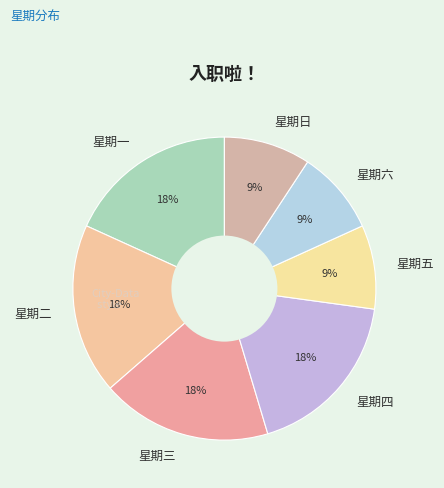

What is the ratio of the value at 星期一 to the value at 星期四?

1.0